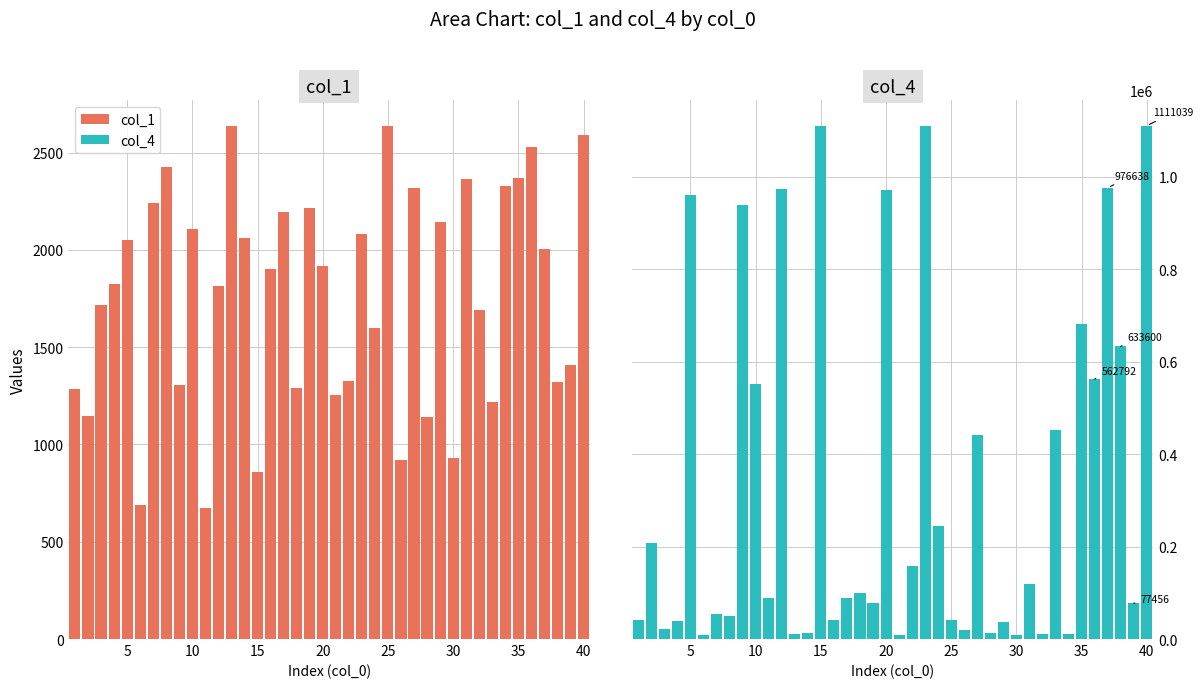

List the series in order of their overall mean, lowest first.

col_1, col_4